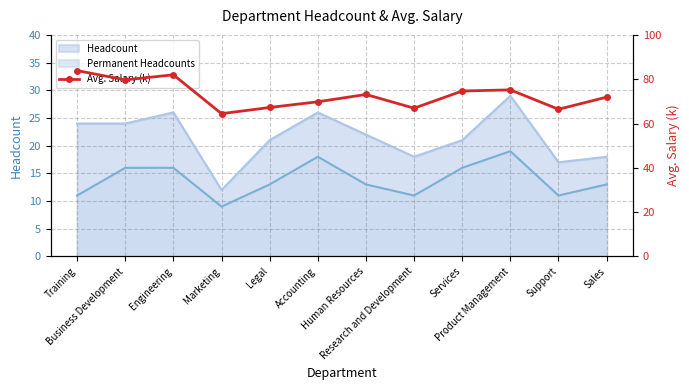

What is the minimum value for Headcount?

12